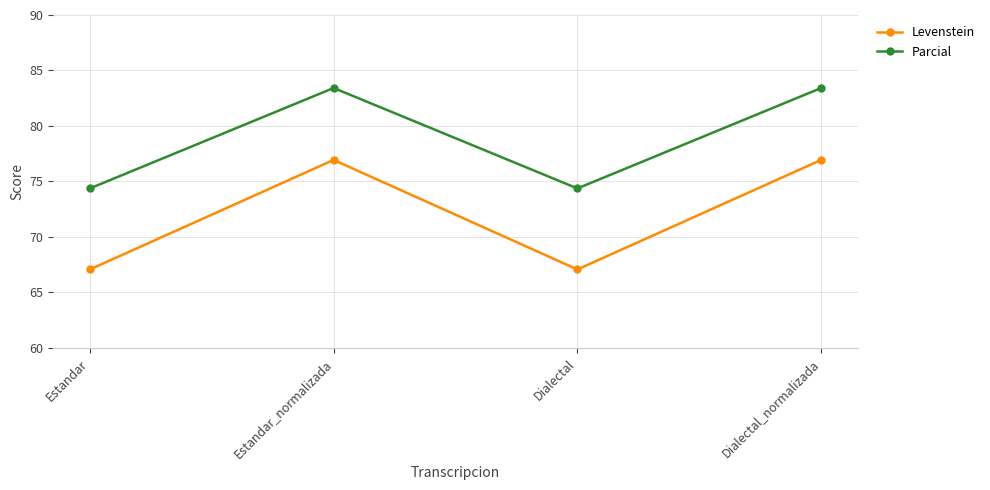

At which label does Parcial first exceed 83?

Estandar_normalizada